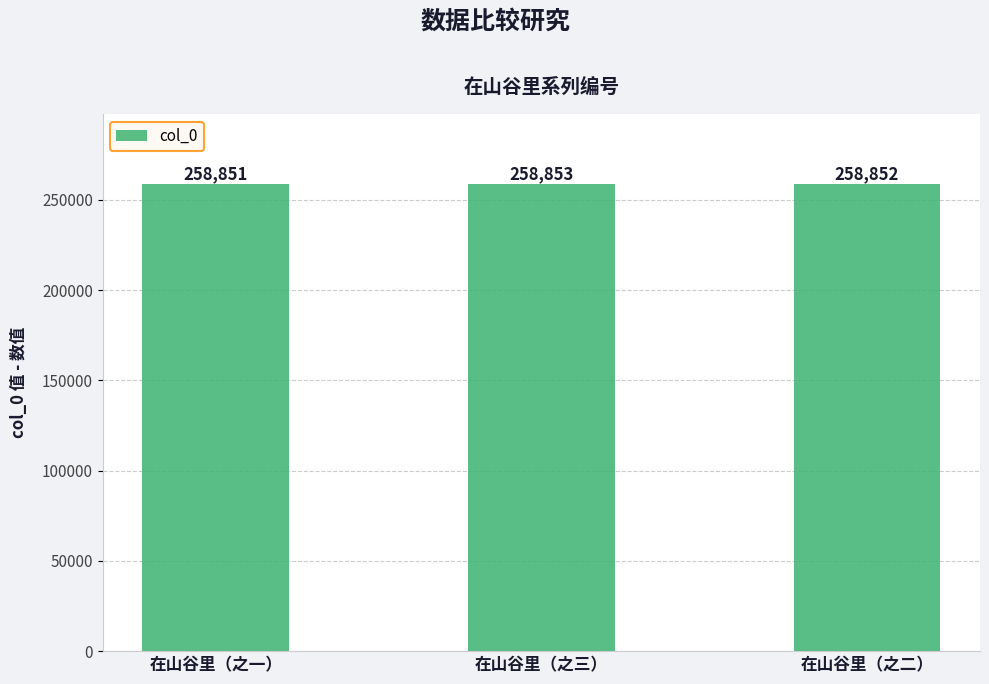

What value does the data have at 在山谷里（之一）?

258851